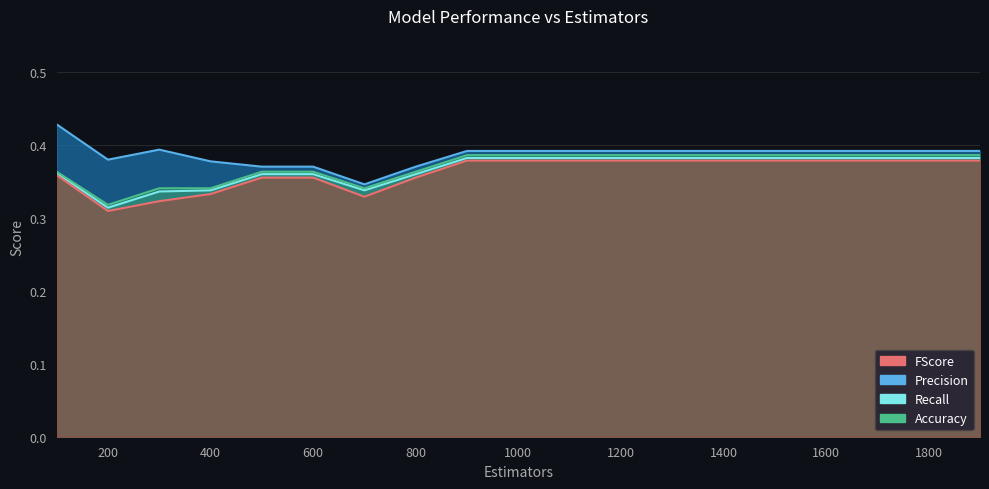

True or false: Precision has more than 0 interior local peaks.

True